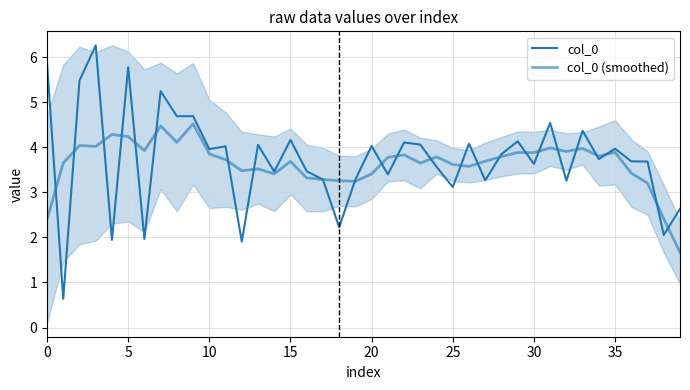

The value of col_0 at 34 is 2.4. True or false?

False